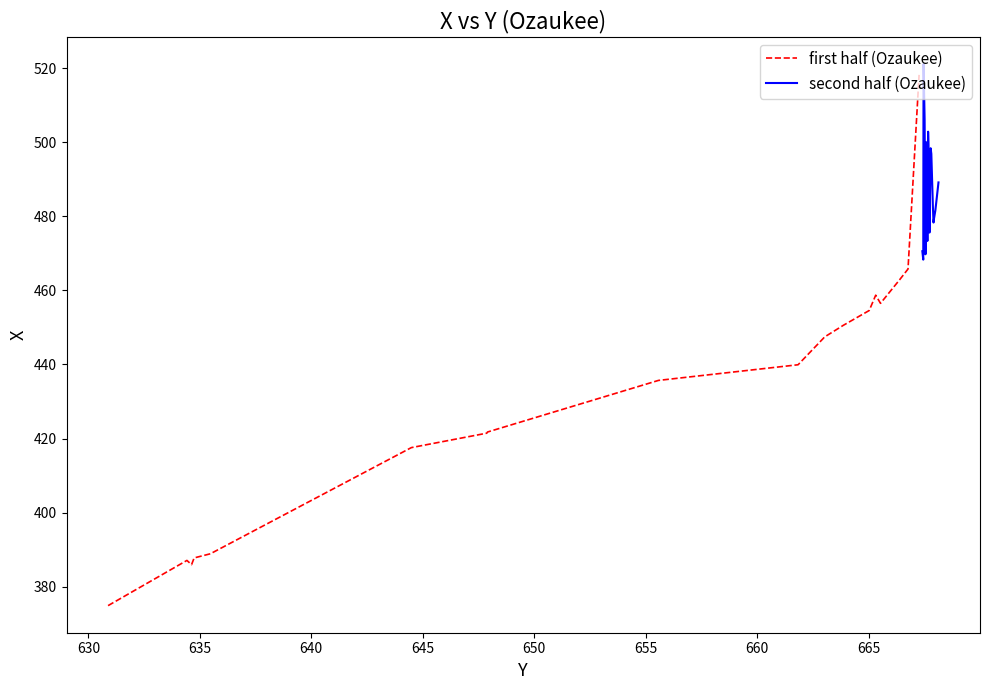

What is the lowest value of the first half (Ozaukee) series?

374.9